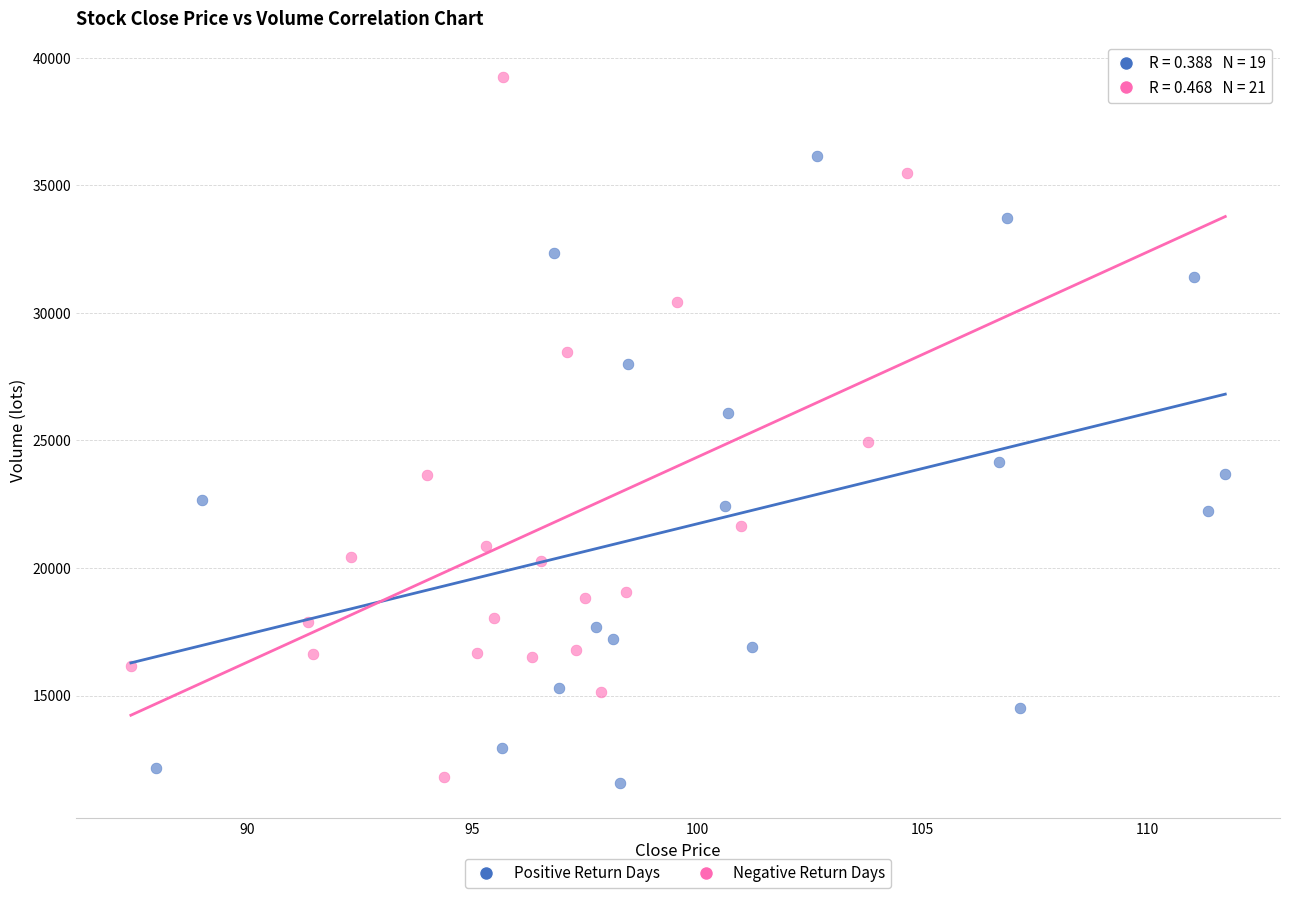

Which series has the largest Y range (max minus min)?

Negative Return Days